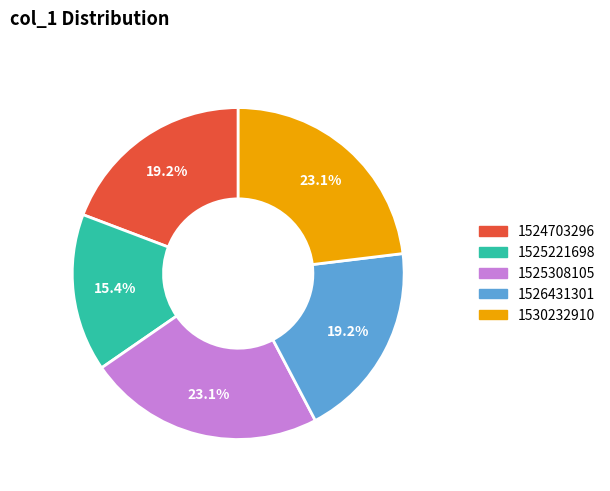

Is there a majority slice in this chart?

No